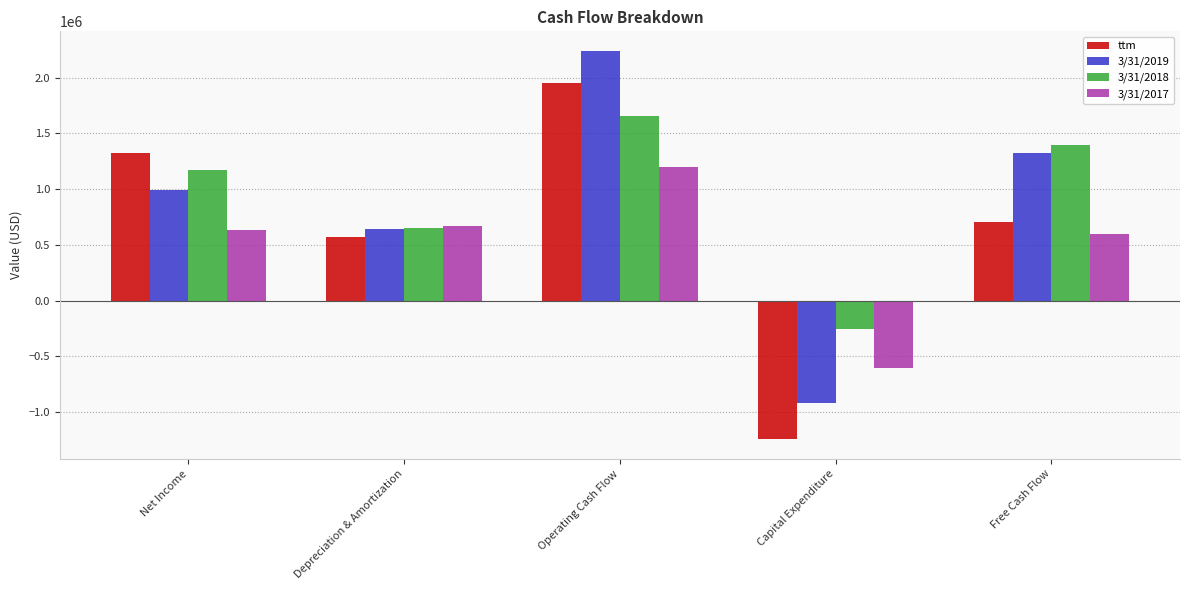

What is the lowest value of the 3/31/2019 series?

-921000